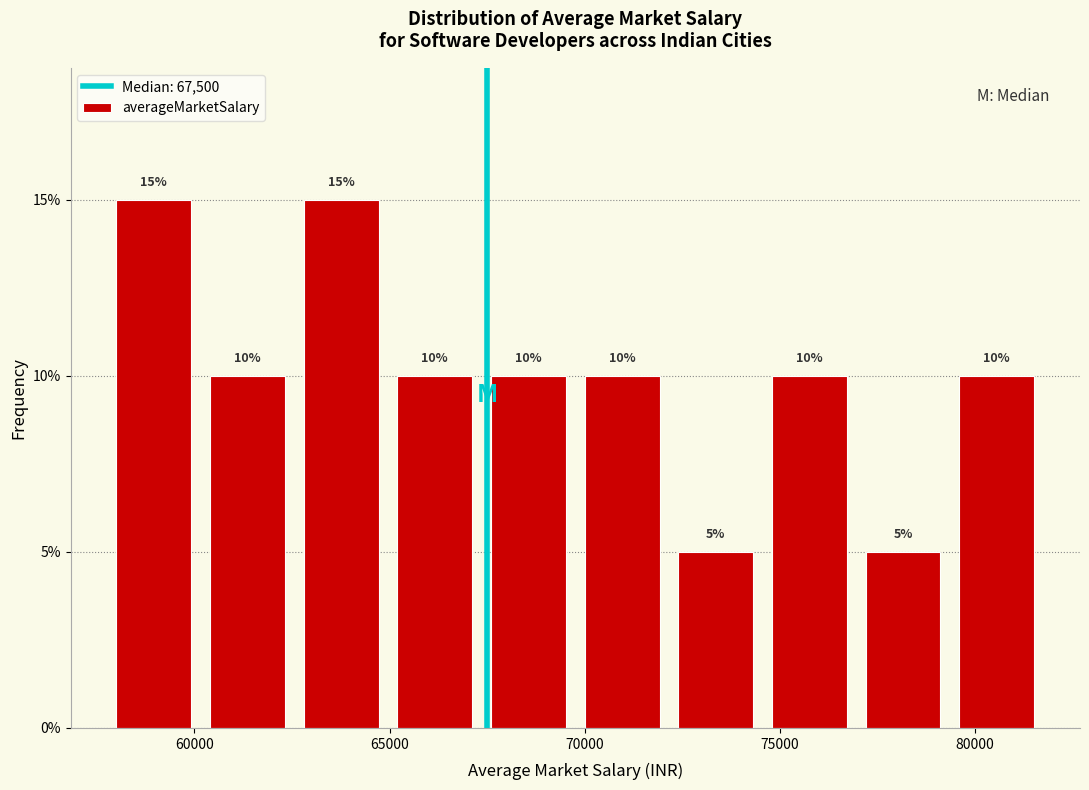

How tall is the bar that spans 60400 to 62800 on the x-axis? The bar edges are not printed on the chart, so give them approximately, as read against the axis.

10